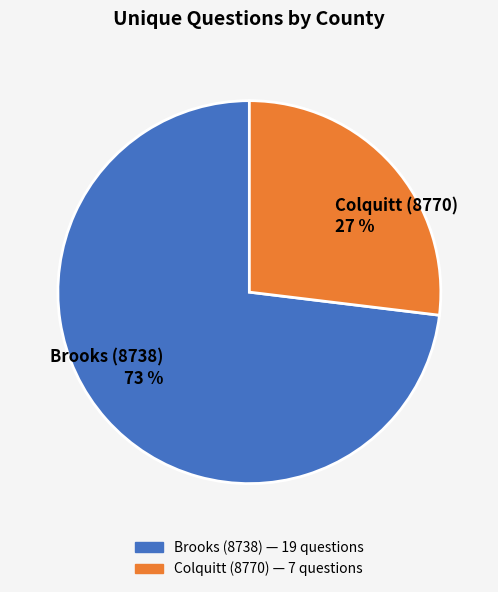

Is it true that Colquitt (8770) is 17% of the pie?

False